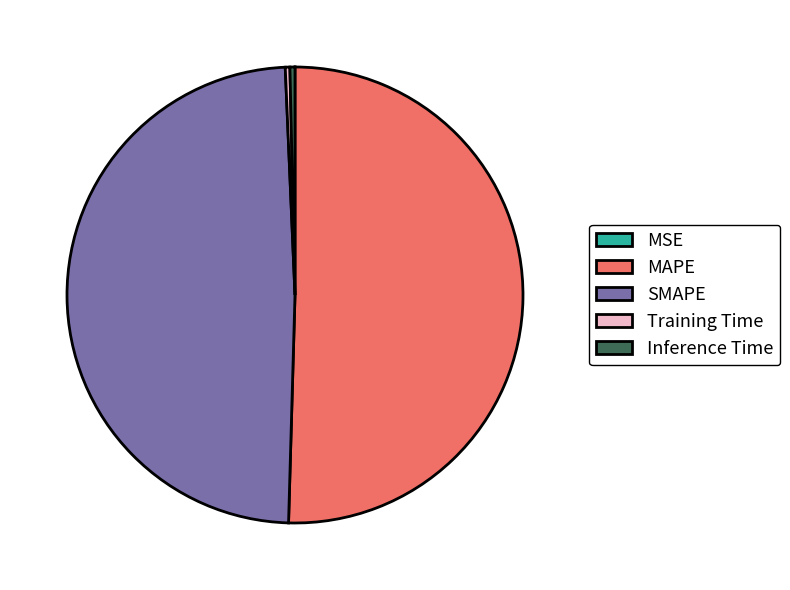

Does MAPE account for over 50% of the chart?

Yes